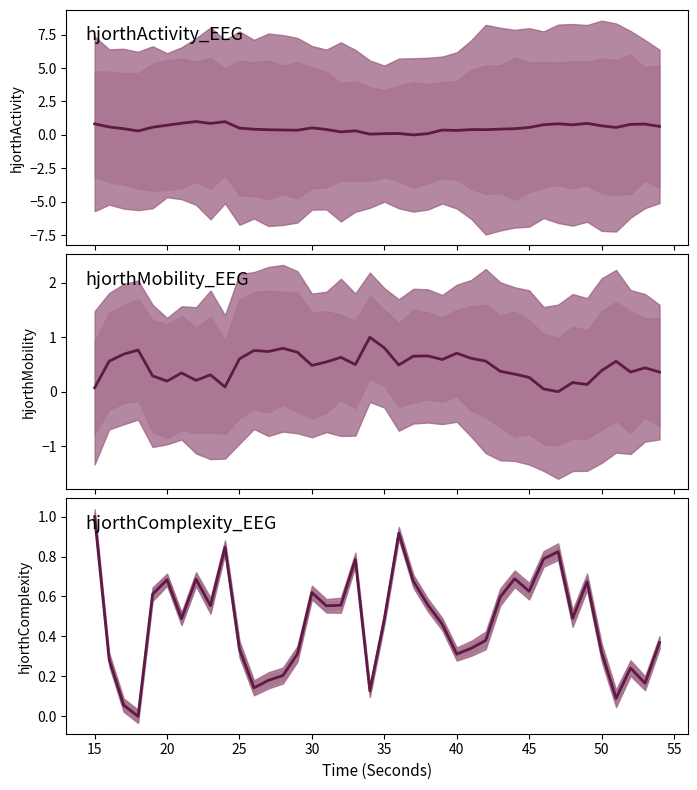

What is the difference between the maximum and minimum values in the hjorthMobility_EEG series?

1.0